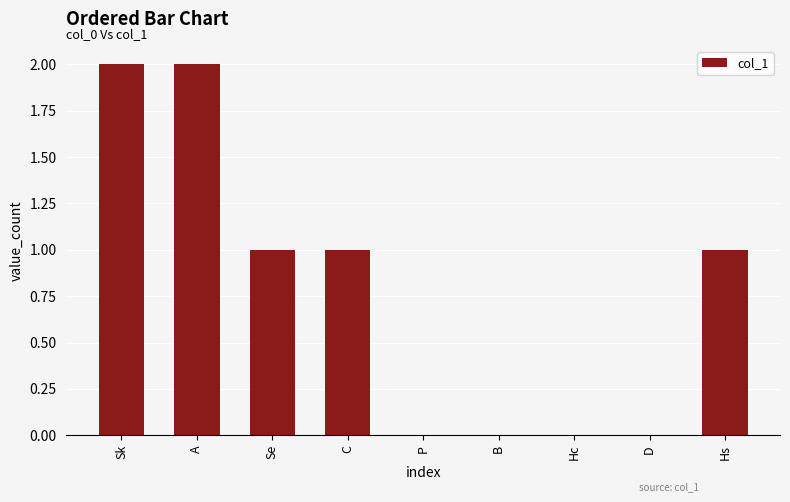

What is the sum of all values?

7